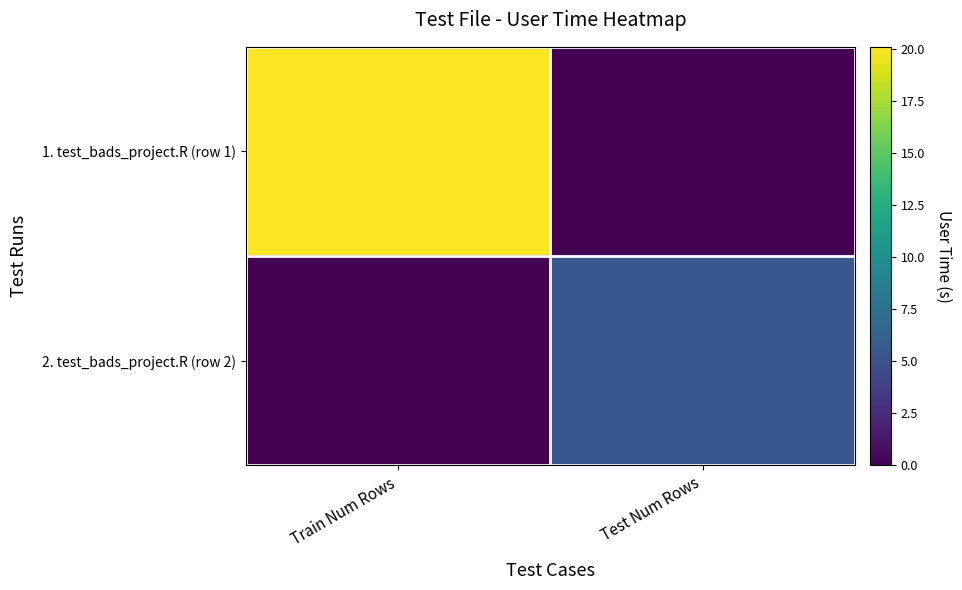

Which has a higher value, Test Num Rows or Train Num Rows?

Train Num Rows